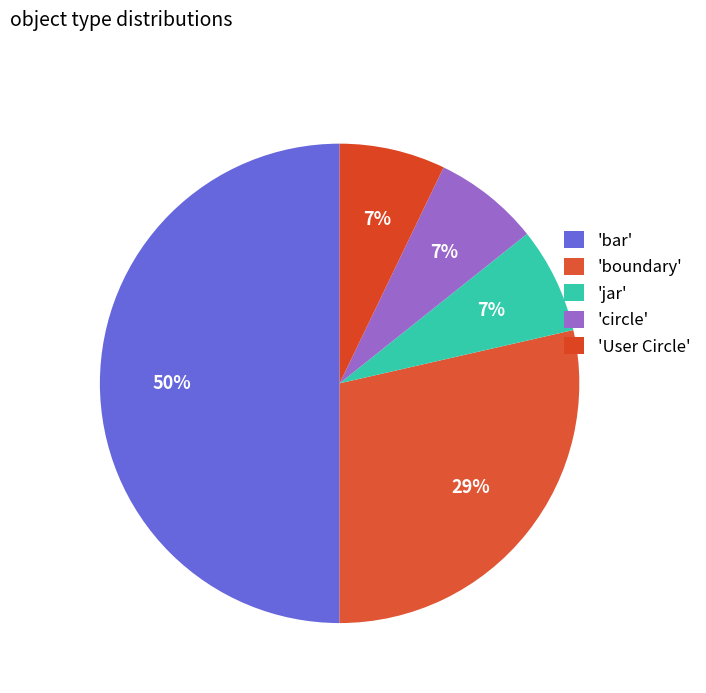

How many slices are in this pie chart?

5